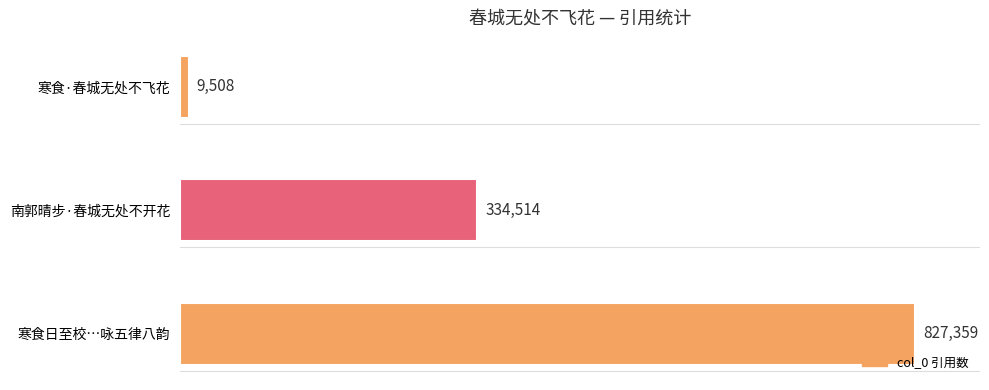

Are the bars grouped side by side (vs. stacked)?

No